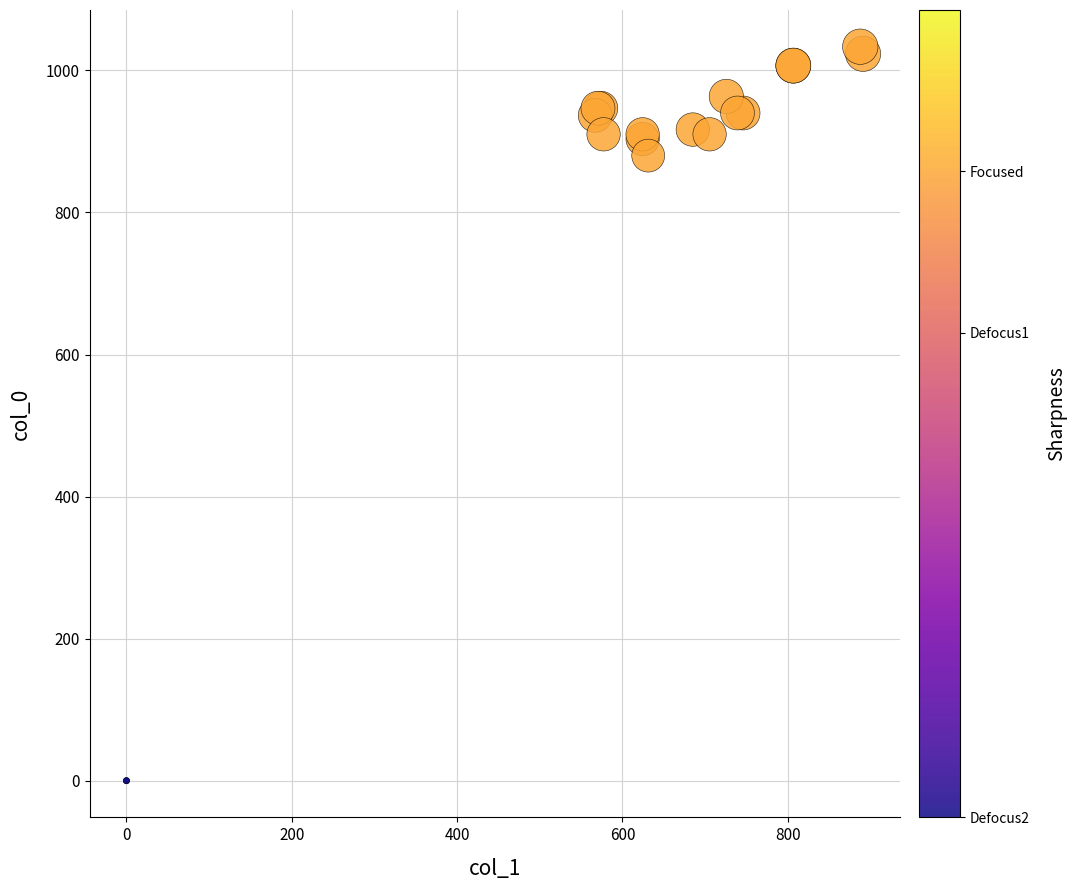

What Y value in the scatter plot is closest to 516?

880.0